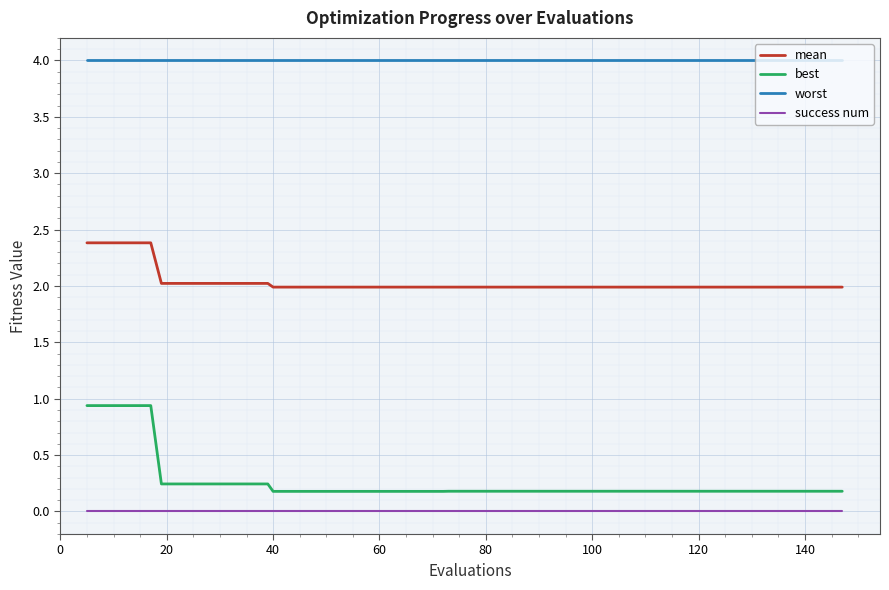

True or false: success num and mean intersect in this chart.

False